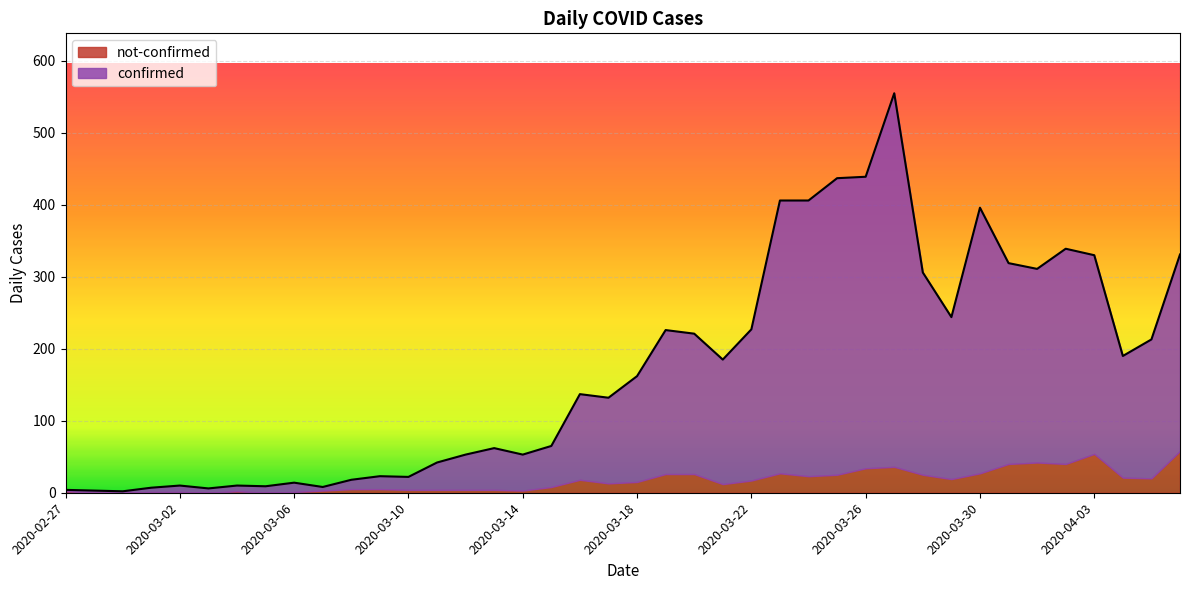

Rank the categories by value from lowest to highest.

2020-02-29, 2020-02-28, 2020-02-27, 2020-03-03, 2020-03-01, 2020-03-07, 2020-03-05, 2020-03-02, 2020-03-04, 2020-03-06, 2020-03-08, 2020-03-10, 2020-03-09, 2020-03-11, 2020-03-12, 2020-03-14, 2020-03-13, 2020-03-15, 2020-03-17, 2020-03-16, 2020-03-18, 2020-03-21, 2020-04-04, 2020-04-05, 2020-03-20, 2020-03-19, 2020-03-22, 2020-03-29, 2020-03-28, 2020-04-01, 2020-03-31, 2020-04-03, 2020-04-06, 2020-04-02, 2020-03-30, 2020-03-23, 2020-03-24, 2020-03-25, 2020-03-26, 2020-03-27